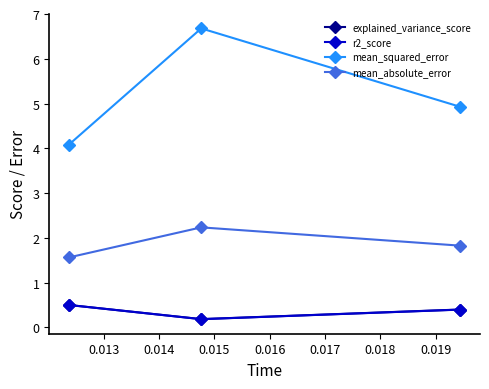

What is the minimum value for mean_absolute_error?

1.6